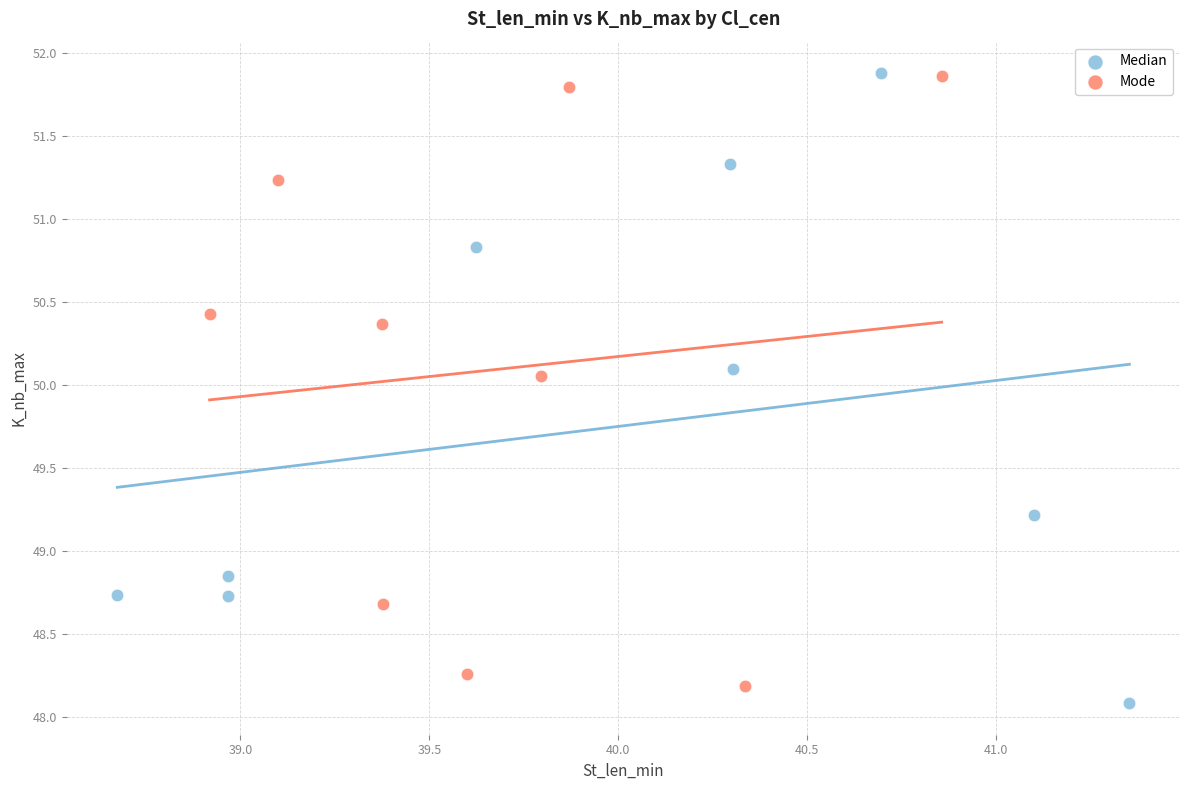

What are all the series names shown in the legend?

Median, Mode